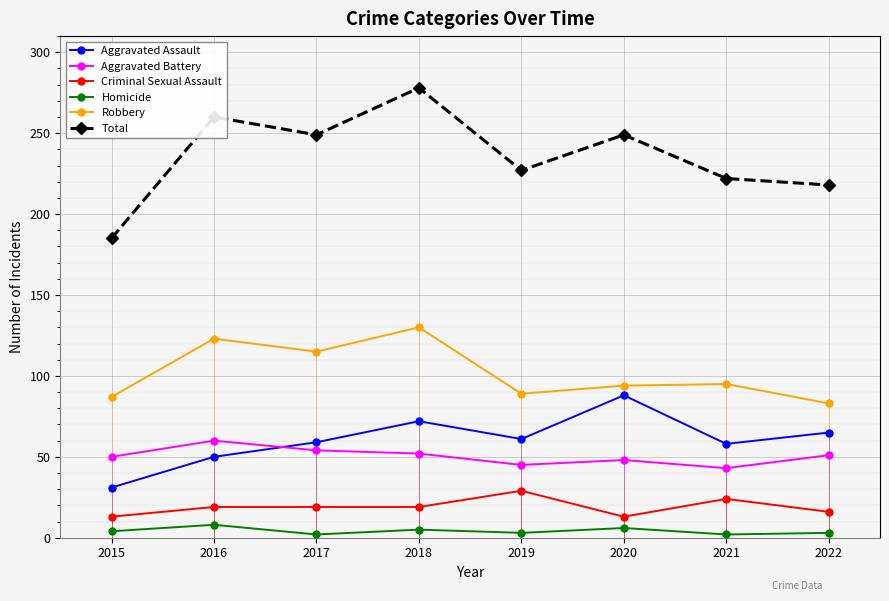

Rank the categories by Criminal Sexual Assault value from lowest to highest.

2015, 2020, 2022, 2016, 2017, 2018, 2021, 2019